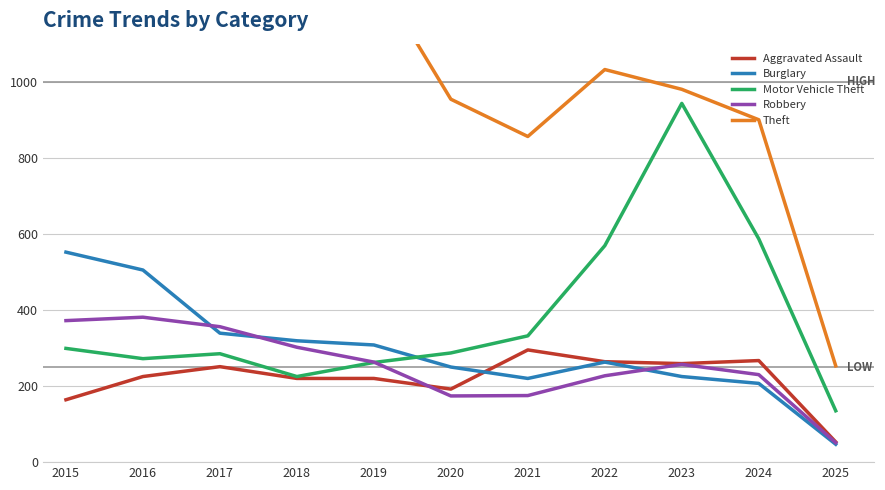

Where is the first local maximum for Burglary?

2022